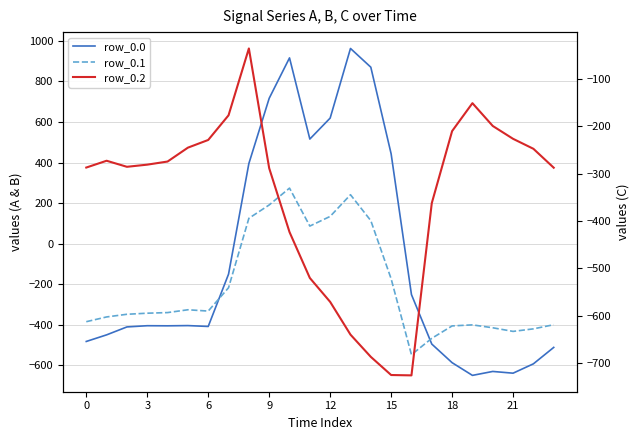

Does the chart display data point markers on the line(s)?

No